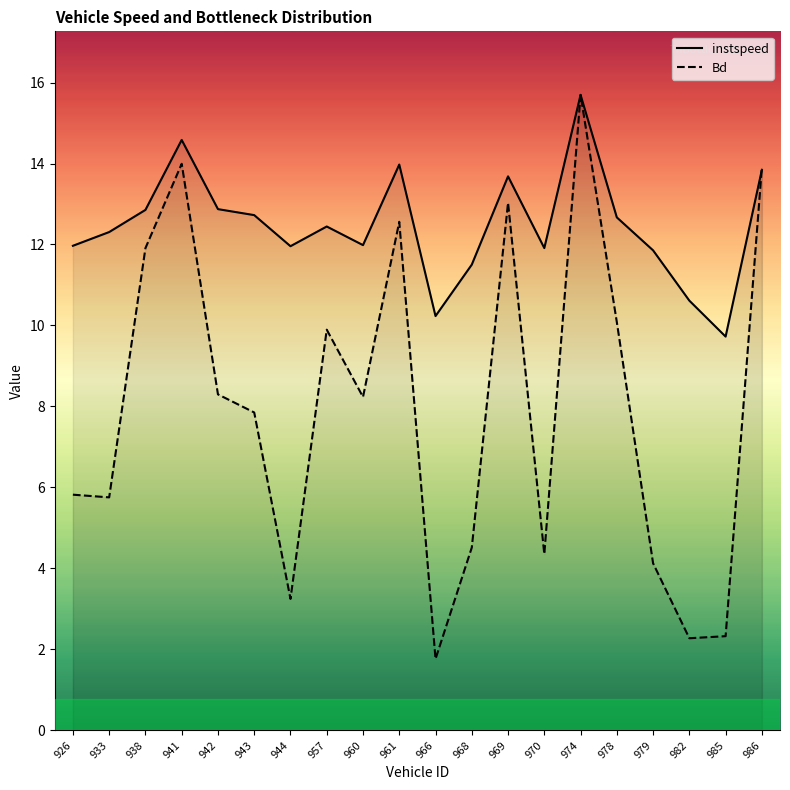

Reading left to right, list all the values displayed in this chart.

instspeed: 926=12.0	933=12.3	938=12.9	941=14.6	942=12.9	943=12.7	944=12.0	957=12.4	960=12.0	961=14.0	966=10.2	968=11.5	969=13.7	970=11.9	974=15.7	978=12.7	979=11.9	982=10.6	985=9.7	986=13.8
Bd: 926=5.8	933=5.8	938=11.9	941=14.0	942=8.3	943=7.9	944=3.2	957=9.9	960=8.2	961=12.6	966=1.8	968=4.5	969=13.0	970=4.4	974=15.7	978=10.1	979=4.1	982=2.3	985=2.3	986=13.9